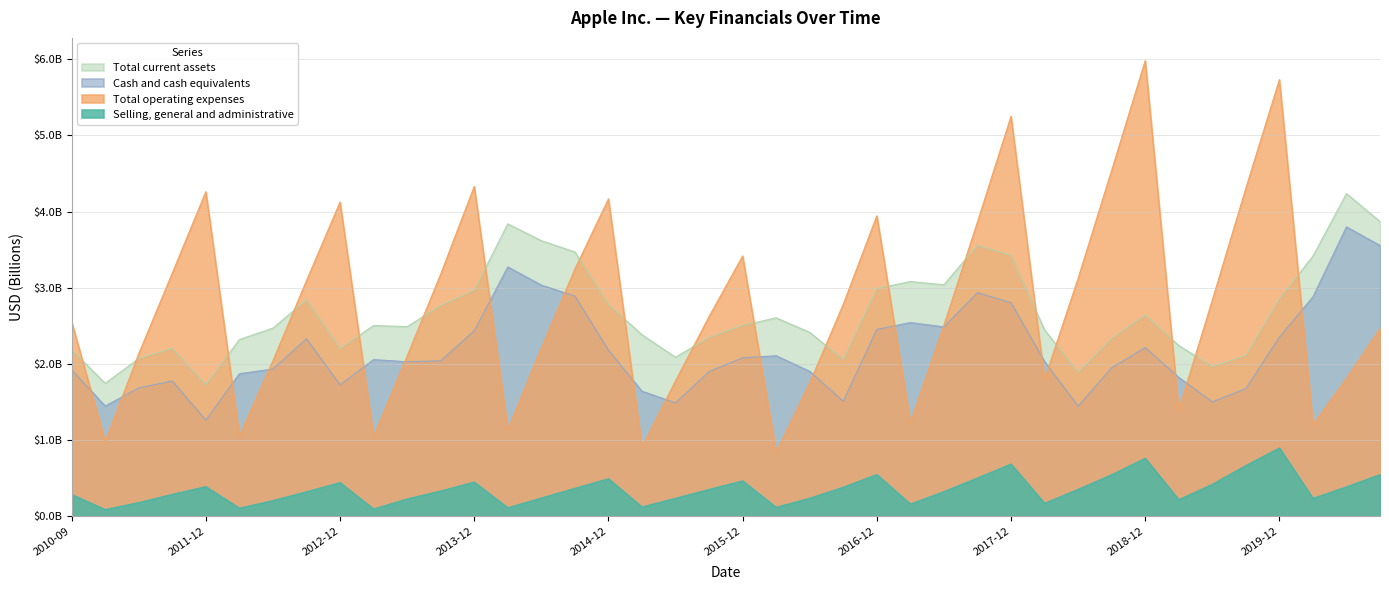

At 2020-03-31, list the series in order from smallest to largest.

Selling, general and administrative, Total operating expenses, Cash and cash equivalents, Total current assets